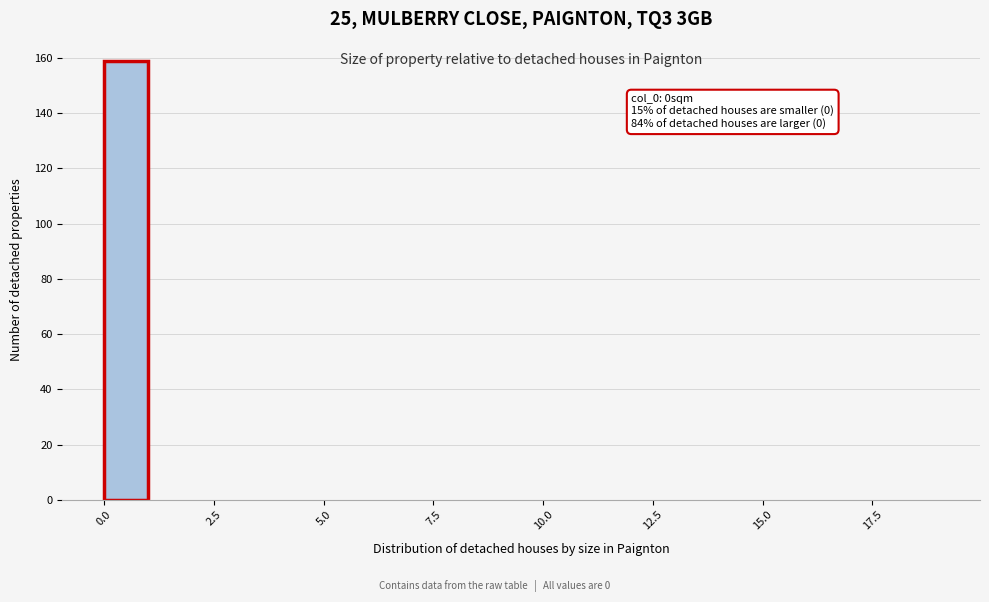

Read against the x-axis, roughly where is the centre of the tallest bar?

0.5